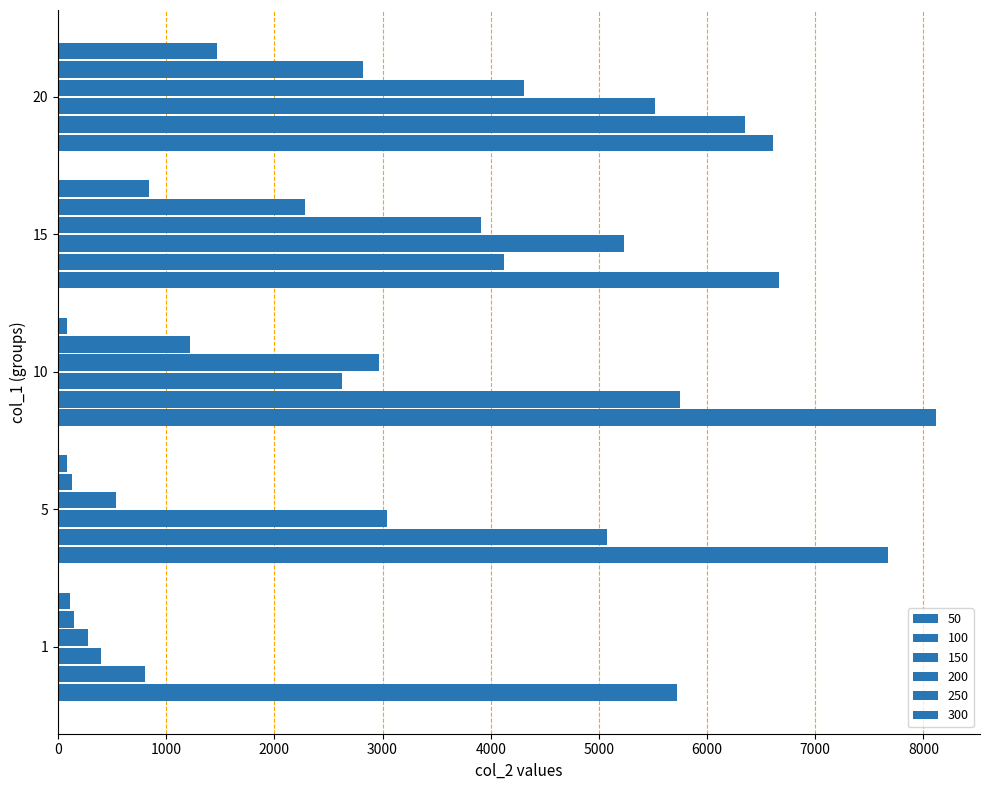

How many values in the 200 series exceed 2964?

3